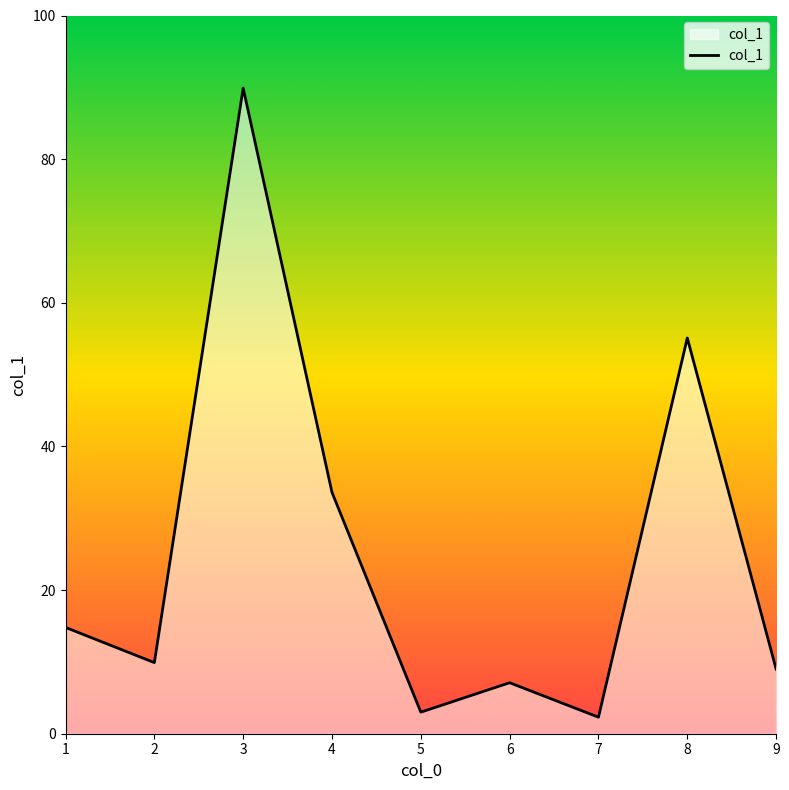

The chart shows a value of 12.4 at 6. True or false?

False